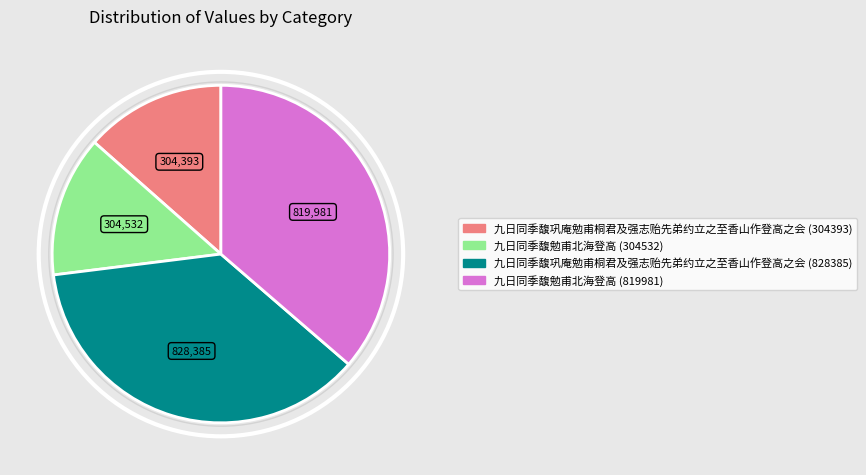

Does 九日同季馥勉甫北海登高 (304532) represent more than half of the total?

No